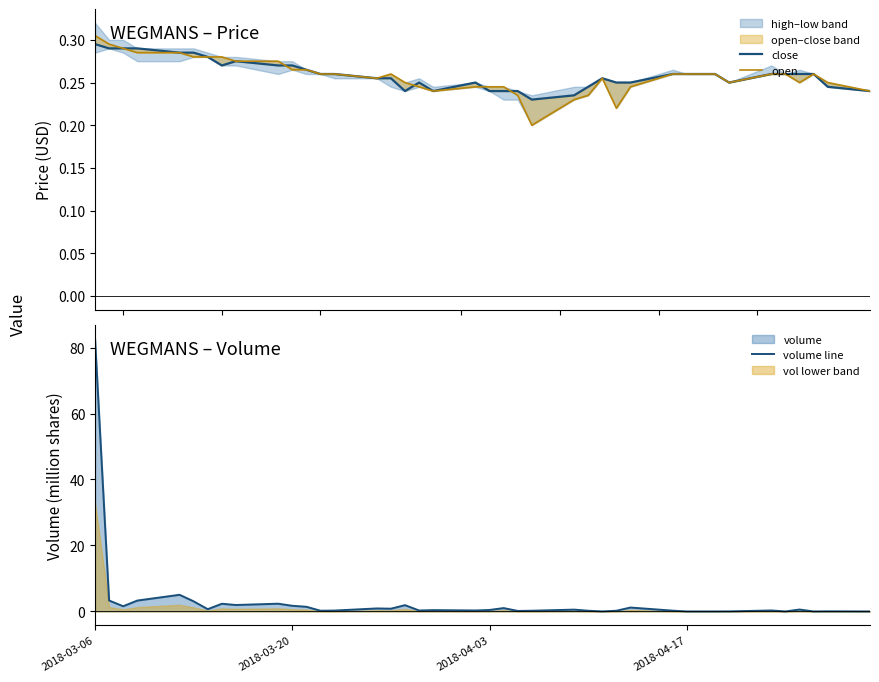

At which label does volume line reach its peak?

2018-03-06